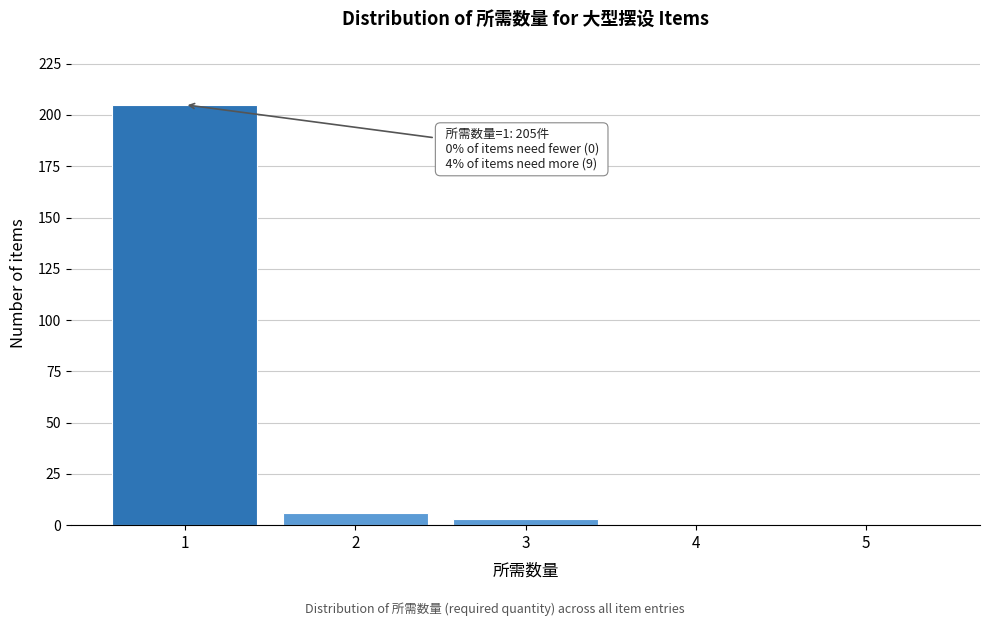

Over which range of the x-axis is the bar tallest?

0.5 to 1.5